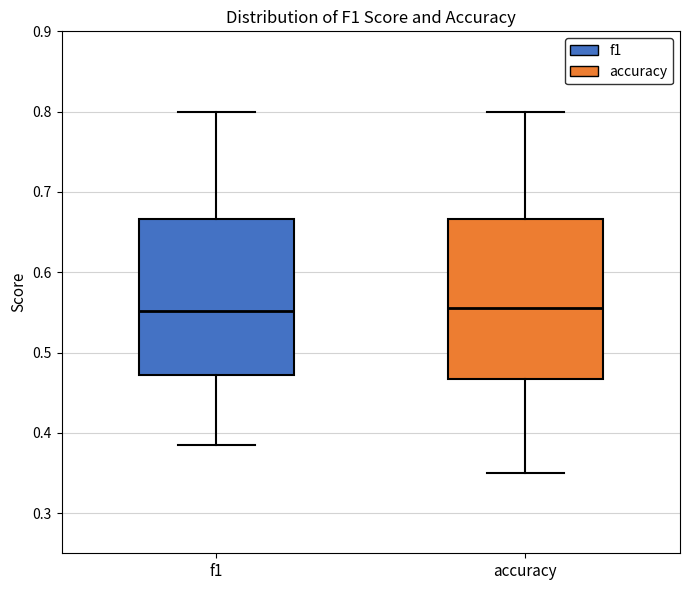

Where is the upper edge of the box for f1 on the y-axis? The values are not printed on the chart, so give them approximately, as read against the axis.

0.67